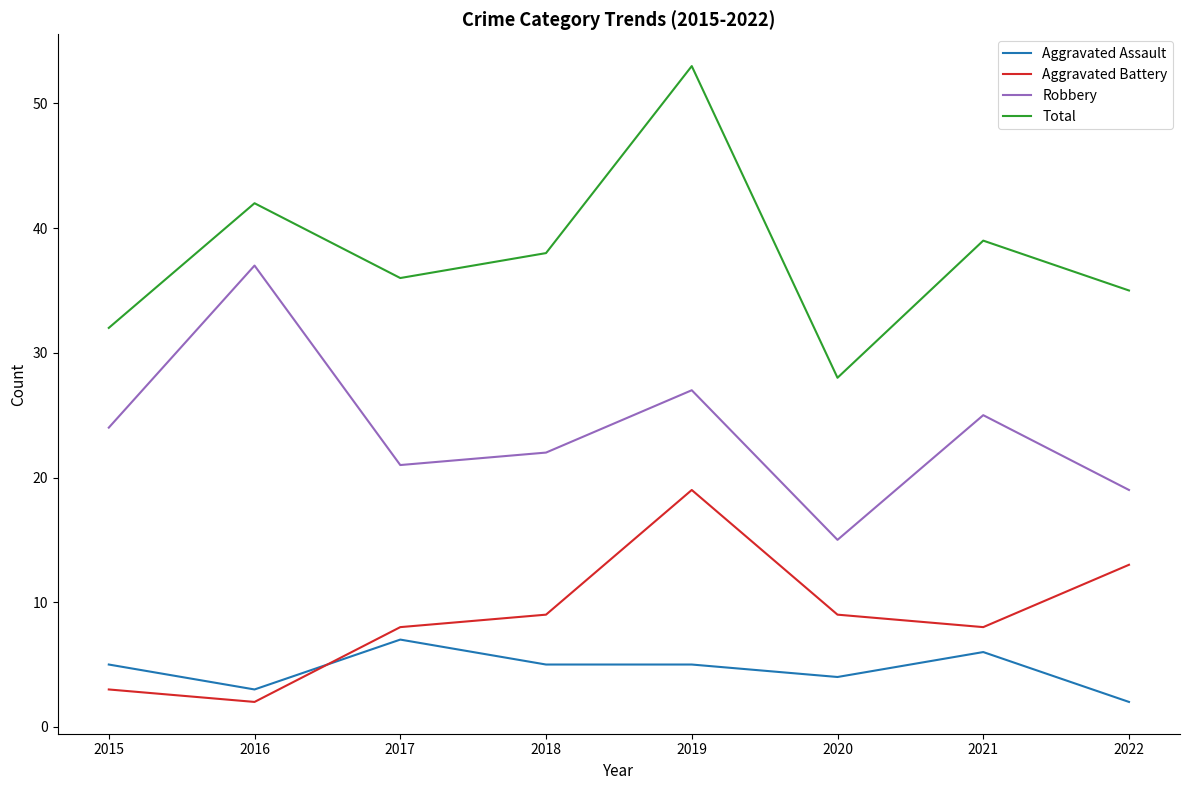

Which series has the widest spread of values?

Total